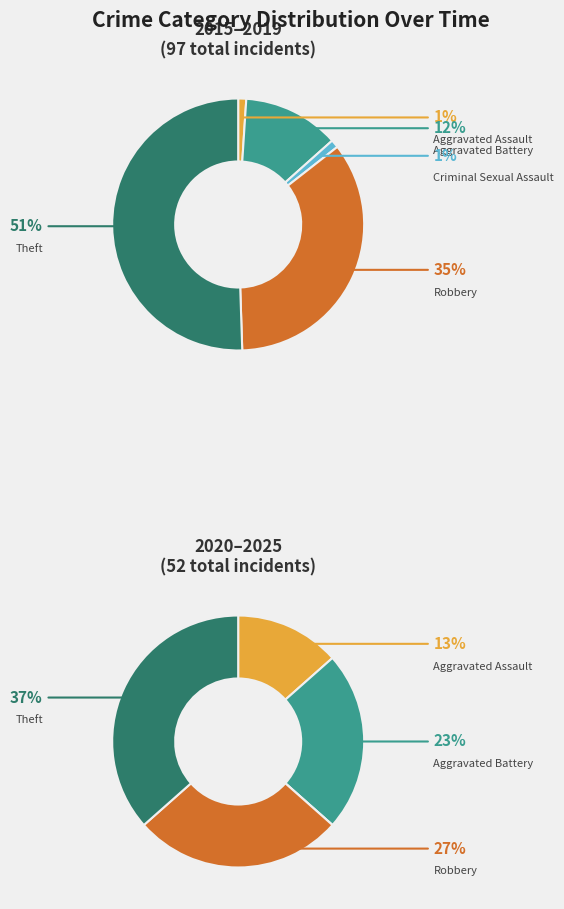

Which has a higher value, Aggravated Battery or Aggravated Assault?

Aggravated Battery